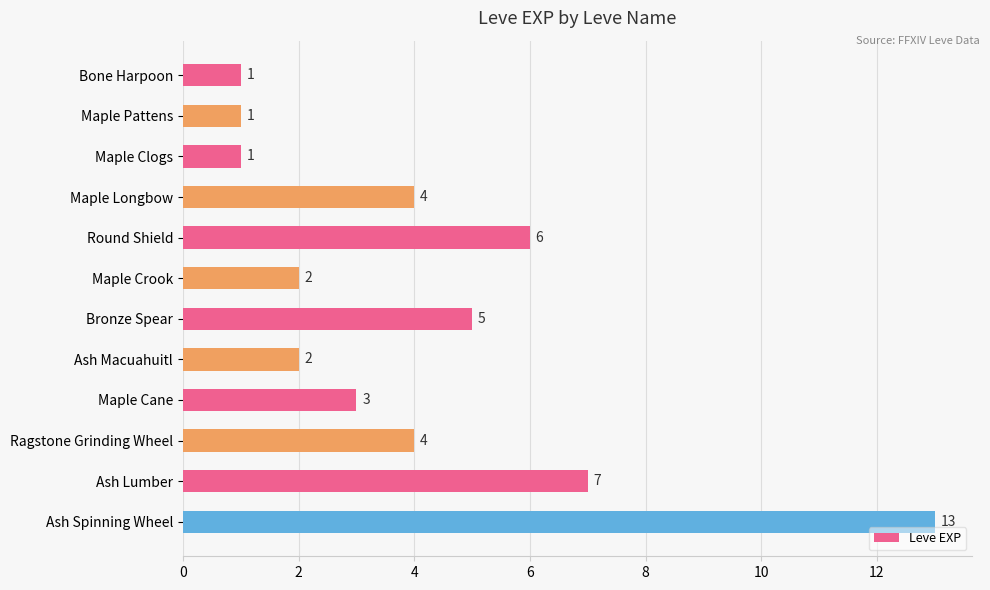

What is the change in value from Ragstone Grinding Wheel to Ash Spinning Wheel?

+9